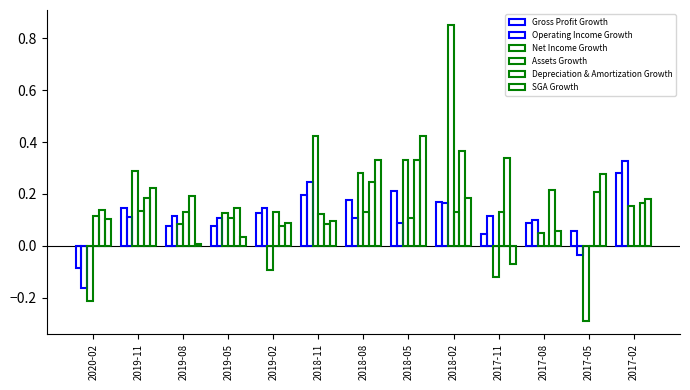

Between 2017-05 and 2019-11, which is larger?

2019-11